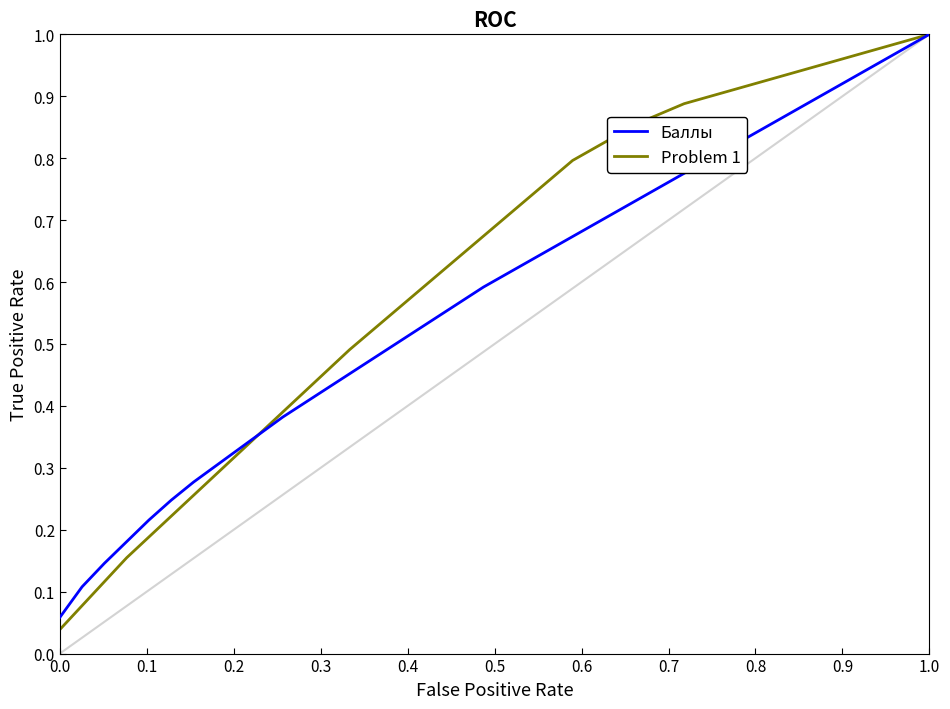

Which series has the largest total across all categories?

Problem 1